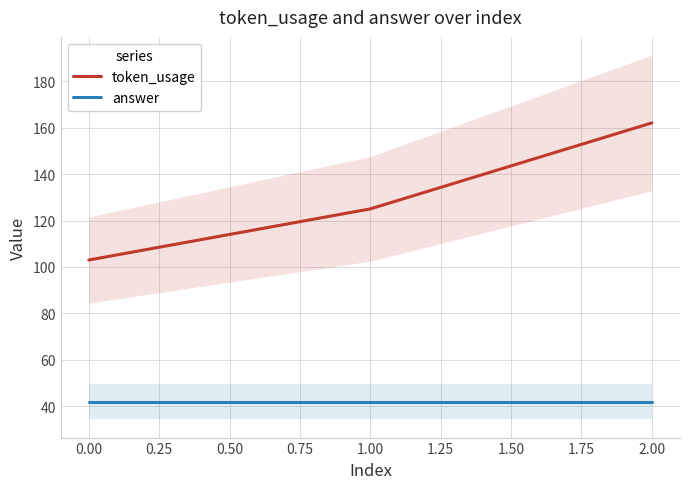

Is this an area chart (filled region under the line)?

No